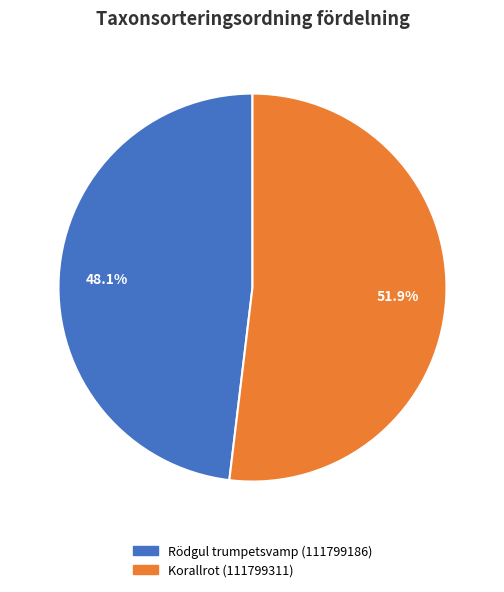

Is it true that Rödgul trumpetsvamp (111799186) is 48% of the pie?

True